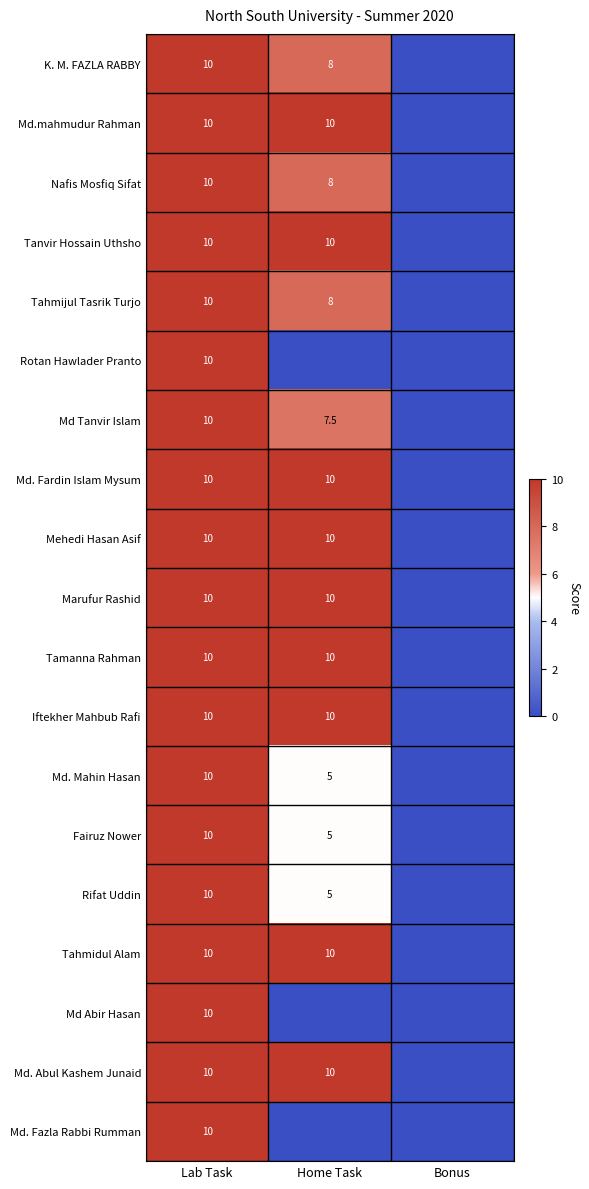

The value of Md Tanvir Islam at Lab Task is 17.9. True or false?

False